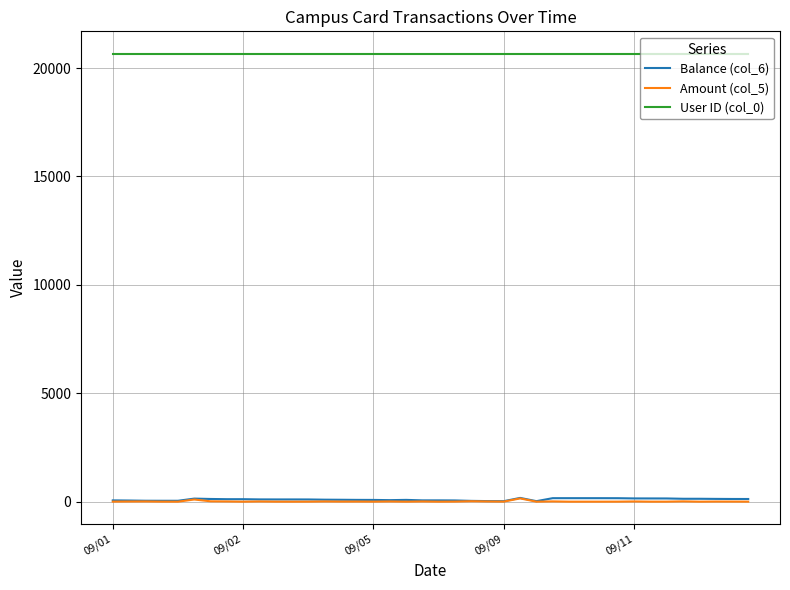

Does the chart have visible grid lines?

Yes